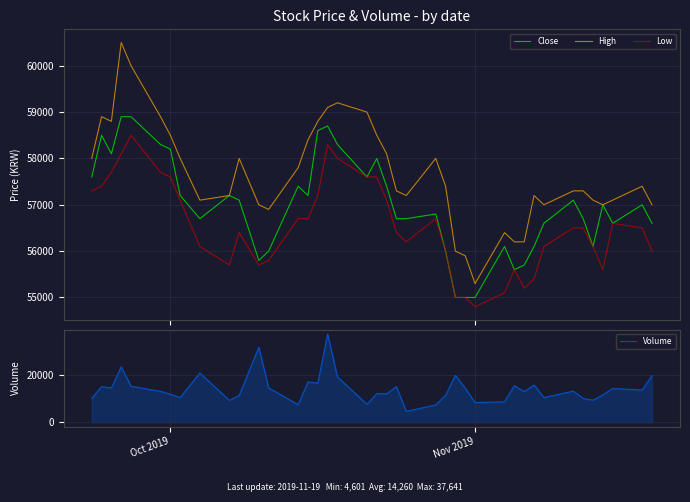

What is the lowest value of the Low series?

54800